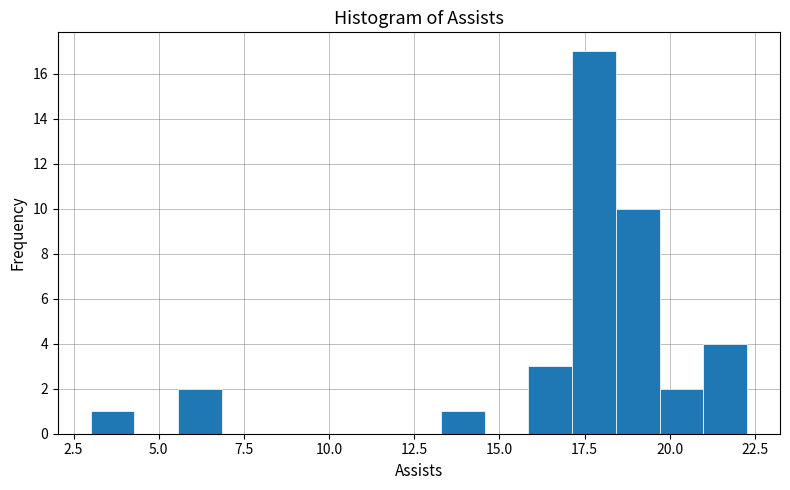

Around what value on the x-axis is the tallest bar? Give the approximate position of its centre, as read against the axis.

18.0